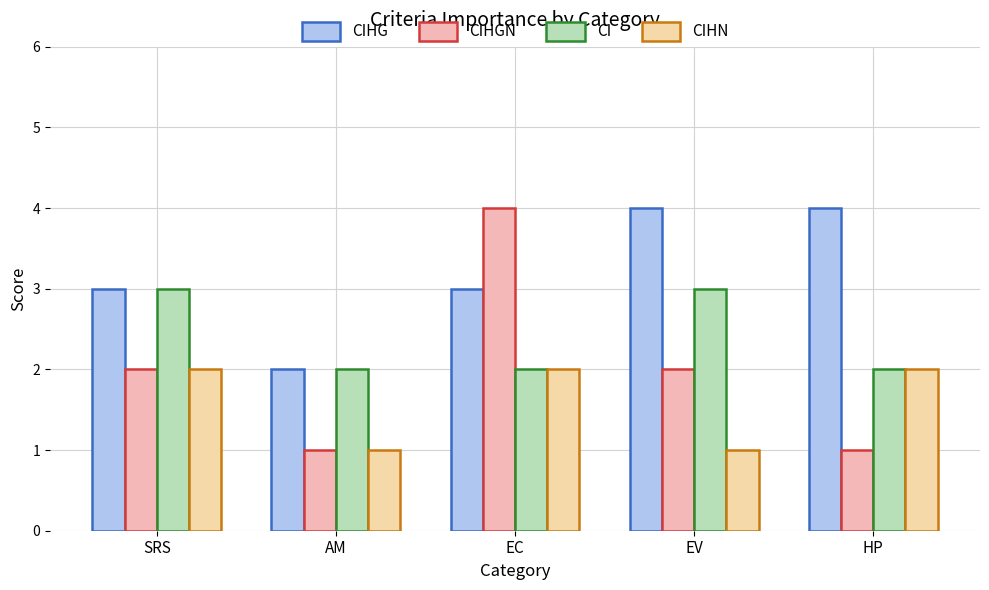

Is it true that CIHGN equals 2 at EV?

True